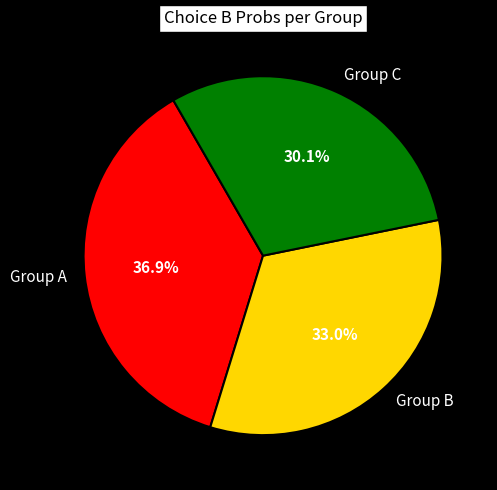

Is Group B the majority of the pie?

No